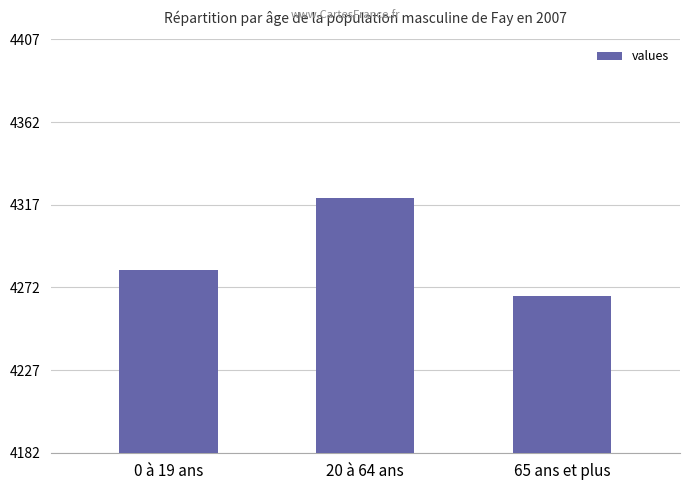

What position from the left is 65 ans et plus?

3